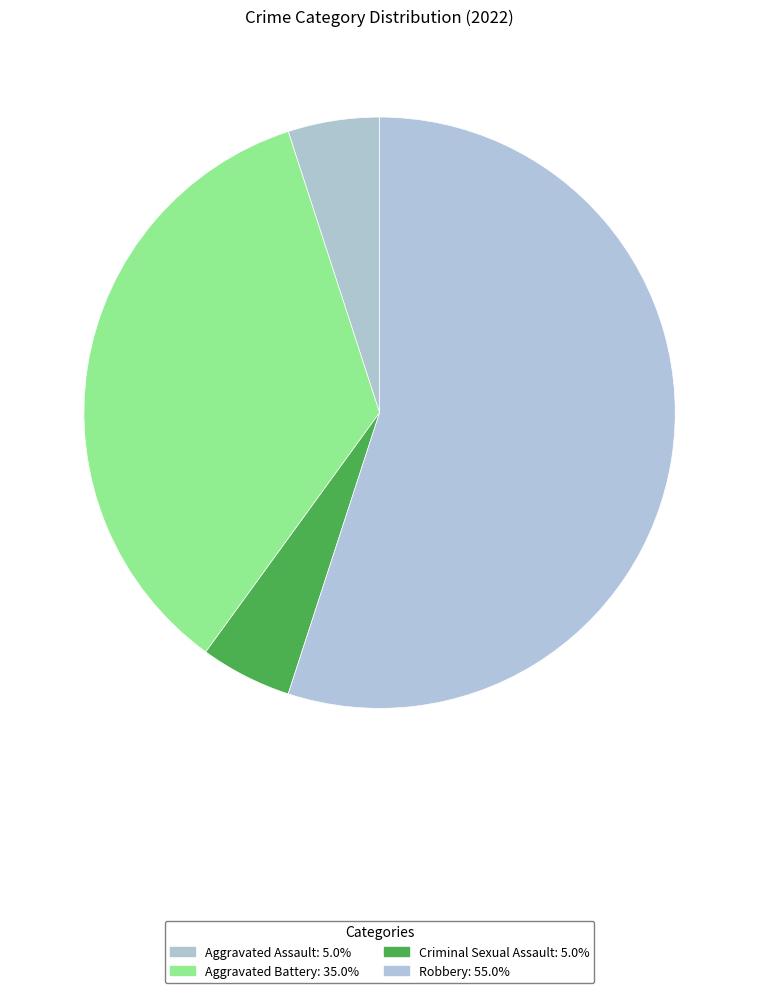

What percentage is NOT represented by Aggravated Battery?

65.0%